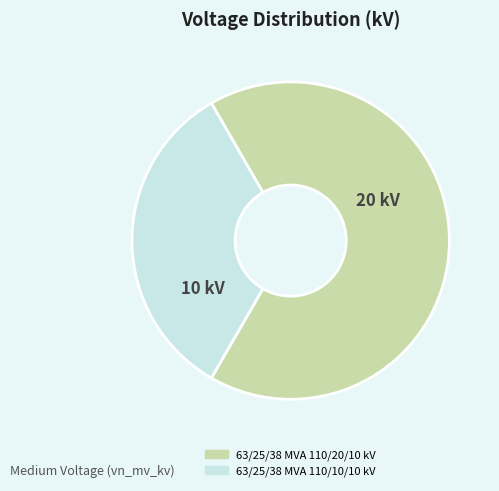

Combined, do 63/25/38 MVA 110/20/10 kV and 63/25/38 MVA 110/10/10 kV account for over 50%?

Yes